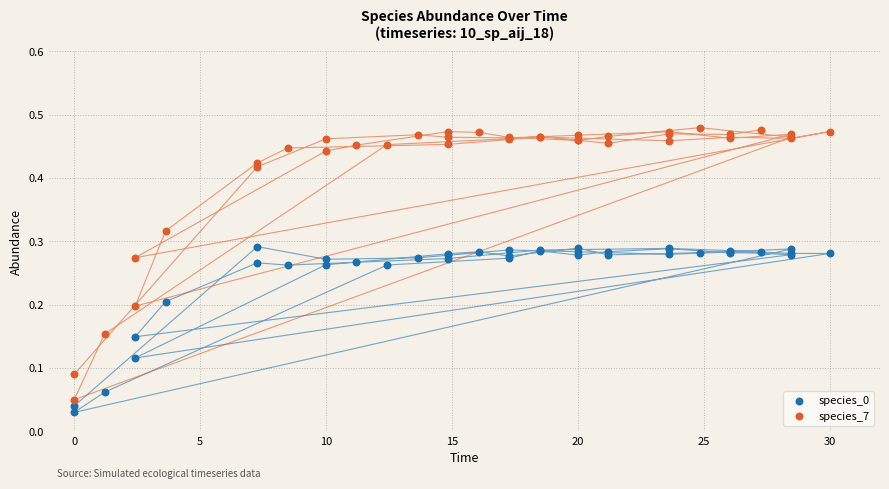

Which series contains the highest Y value?

species_7